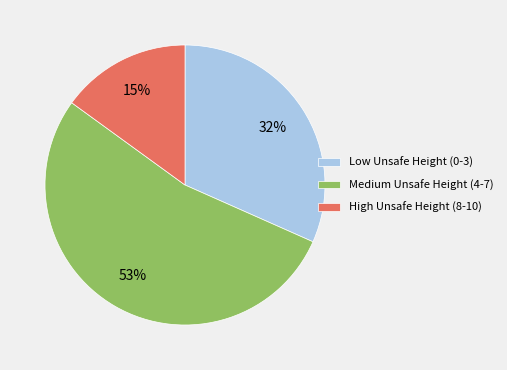

What is the ratio of the value at Low Unsafe Height (0-3) to the value at Medium Unsafe Height (4-7)?

0.6